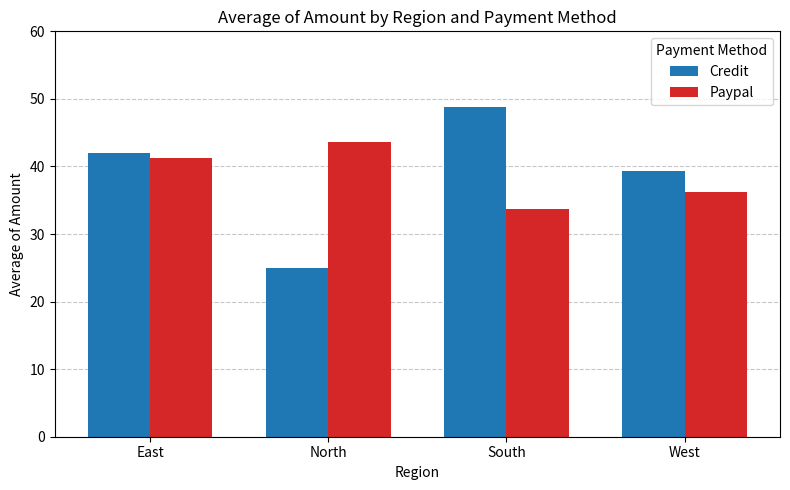

What is the label of the 3rd bar from the left?

South